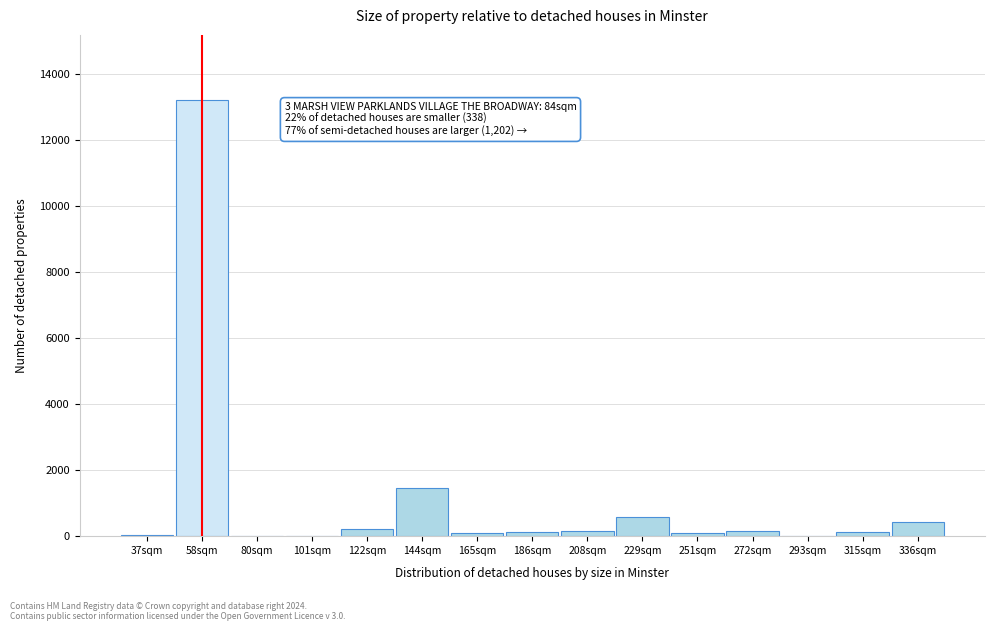

At which label is the value closest to 6609?

144sqm